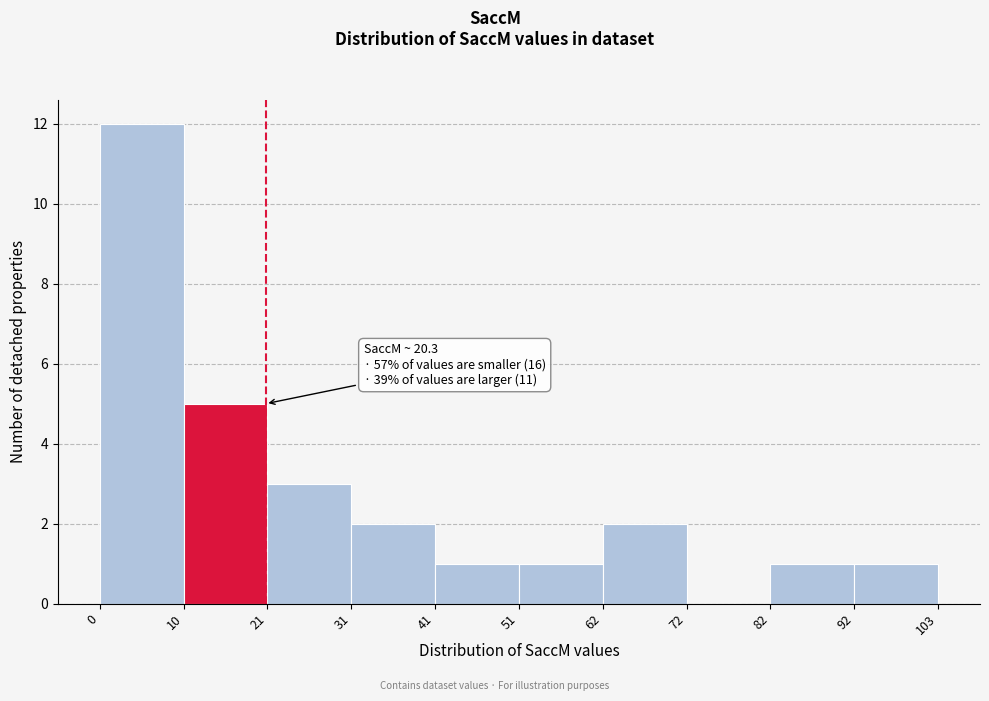

Which range on the x-axis has the tallest bar?

0 to 10